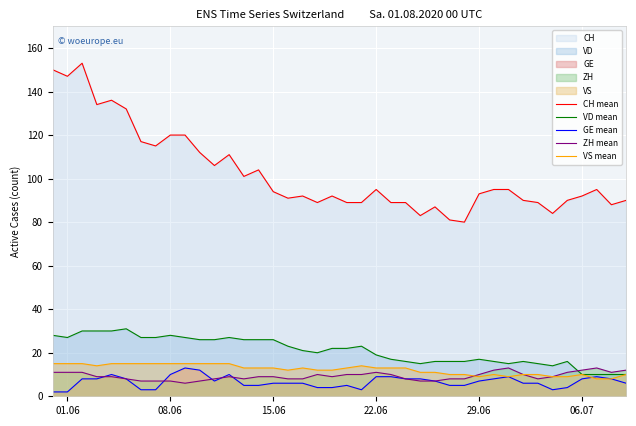

At how many categories does at least one series exceed 34?

40